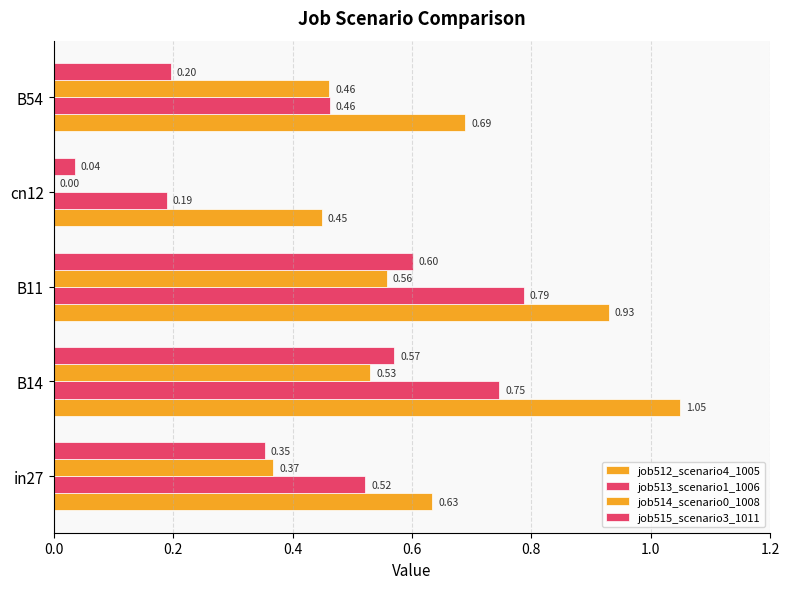

Reading left to right, list all the values displayed in this chart.

job512_scenario4_1005: 0.6	1.0	0.9	0.4	0.7
job513_scenario1_1006: 0.5	0.7	0.8	0.2	0.5
job514_scenario0_1008: 0.4	0.5	0.6	0.0	0.5
job515_scenario3_1011: 0.4	0.6	0.6	0.0	0.2